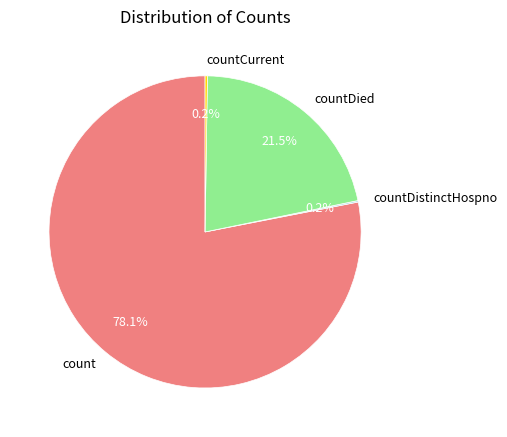

Does any single category account for the majority?

Yes